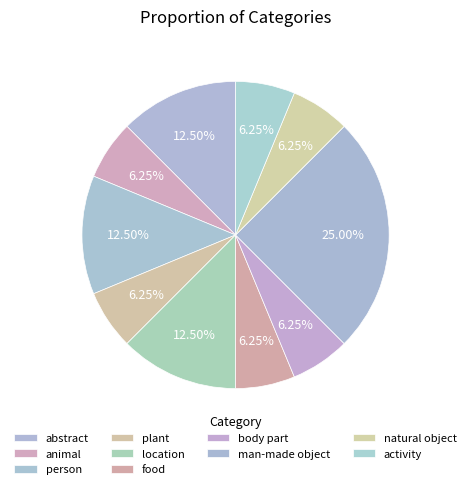

How many segments does this pie chart have?

10